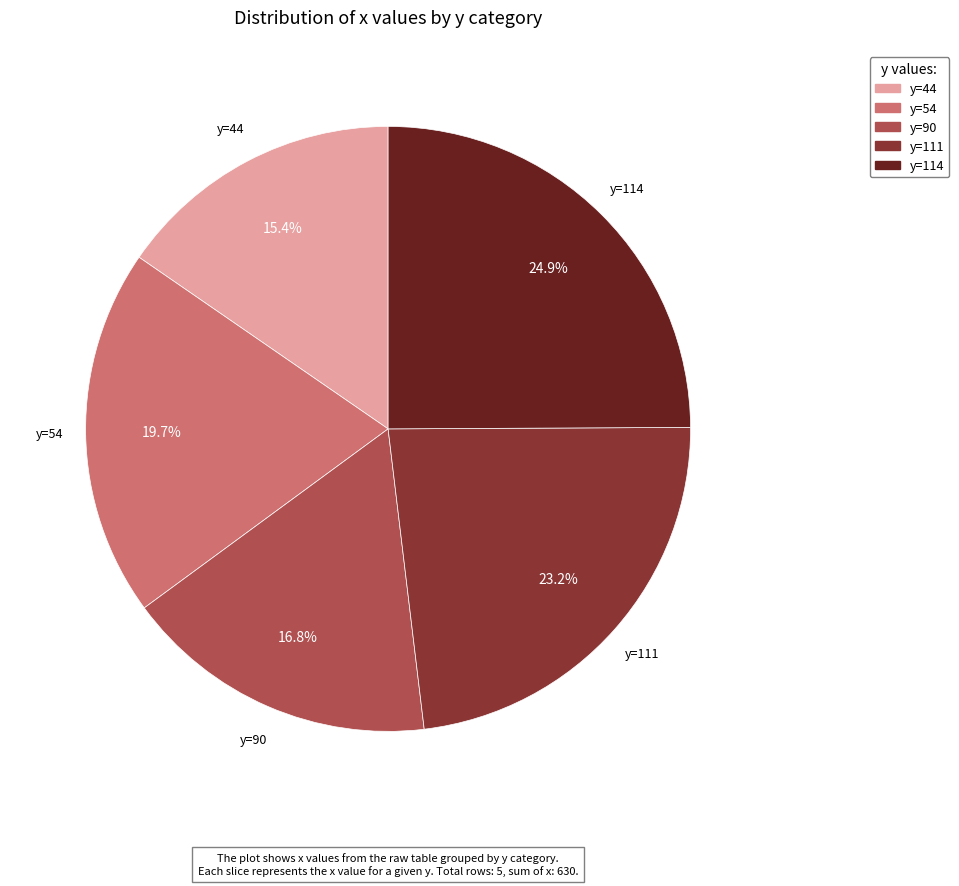

Rank the categories by value from highest to lowest.

y=114, y=111, y=54, y=90, y=44